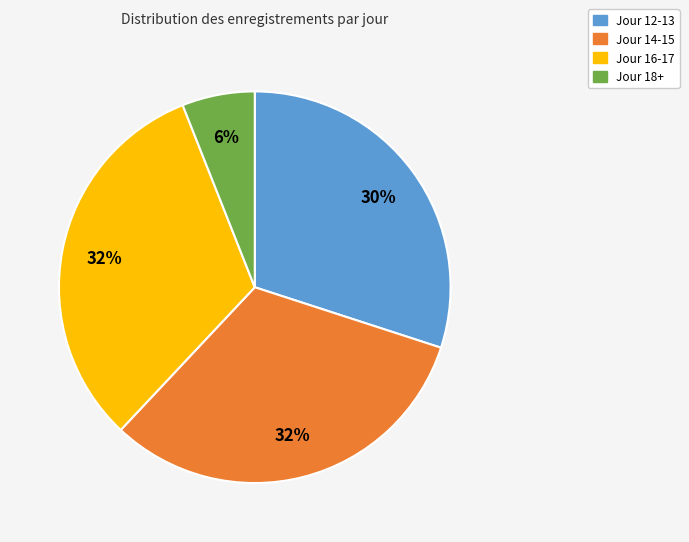

Is there a majority slice in this chart?

No